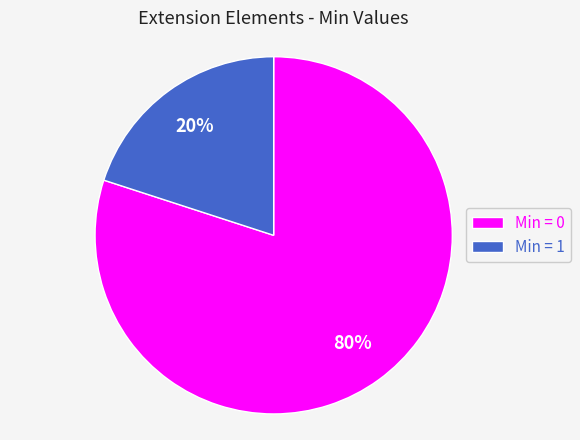

Does any single category account for the majority?

Yes